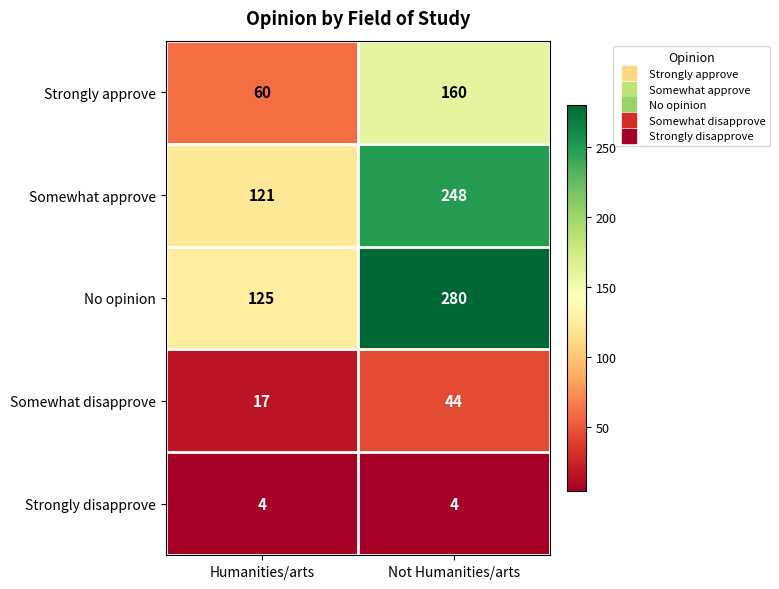

What is the greatest value displayed?

280